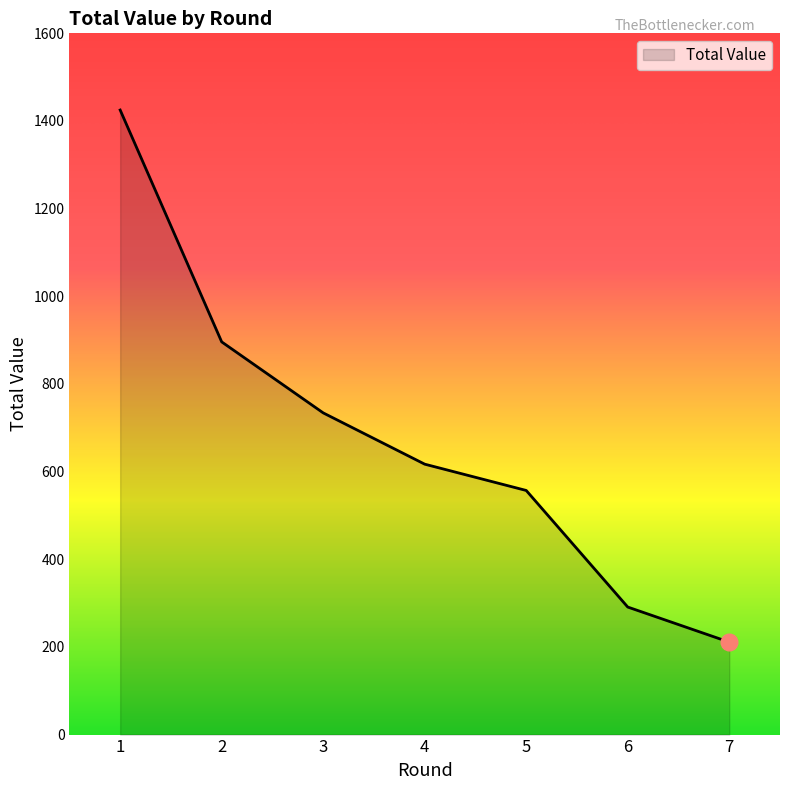

Reading left to right, list all the values displayed in this chart.

1=1425	2=896	3=734	4=617	5=557	6=291	7=211